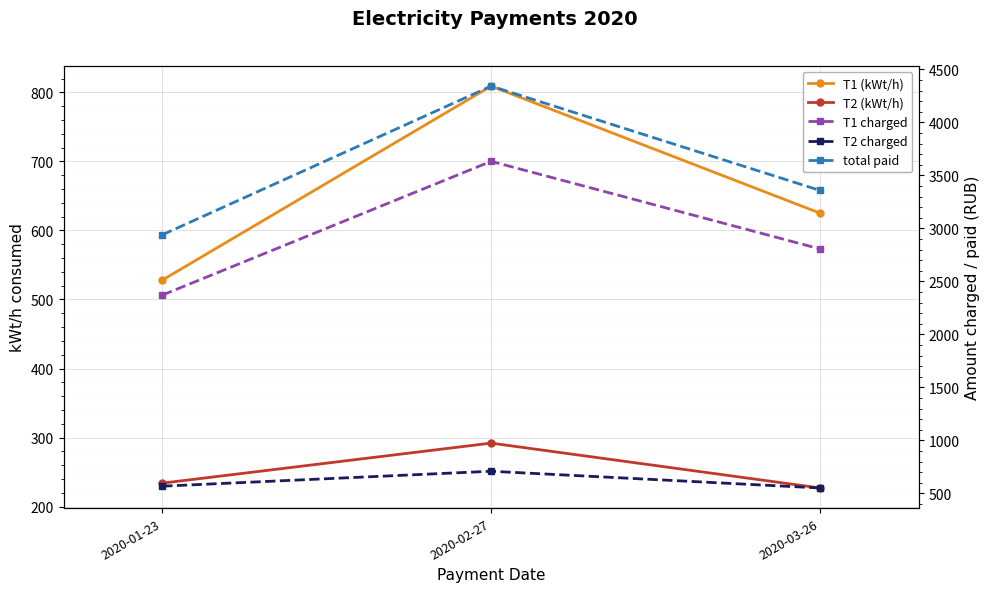

What is the difference between the T2 charged values at 2020-02-27 and 2020-03-26?

157.9